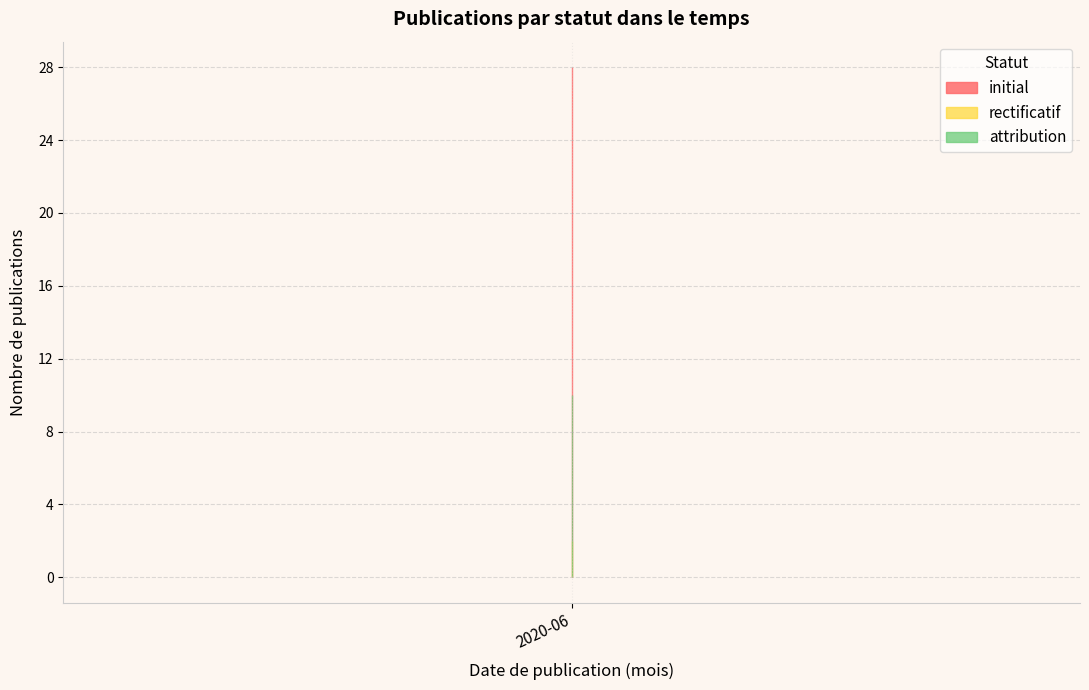

What is the difference between the second highest and second lowest values in the initial series?

9